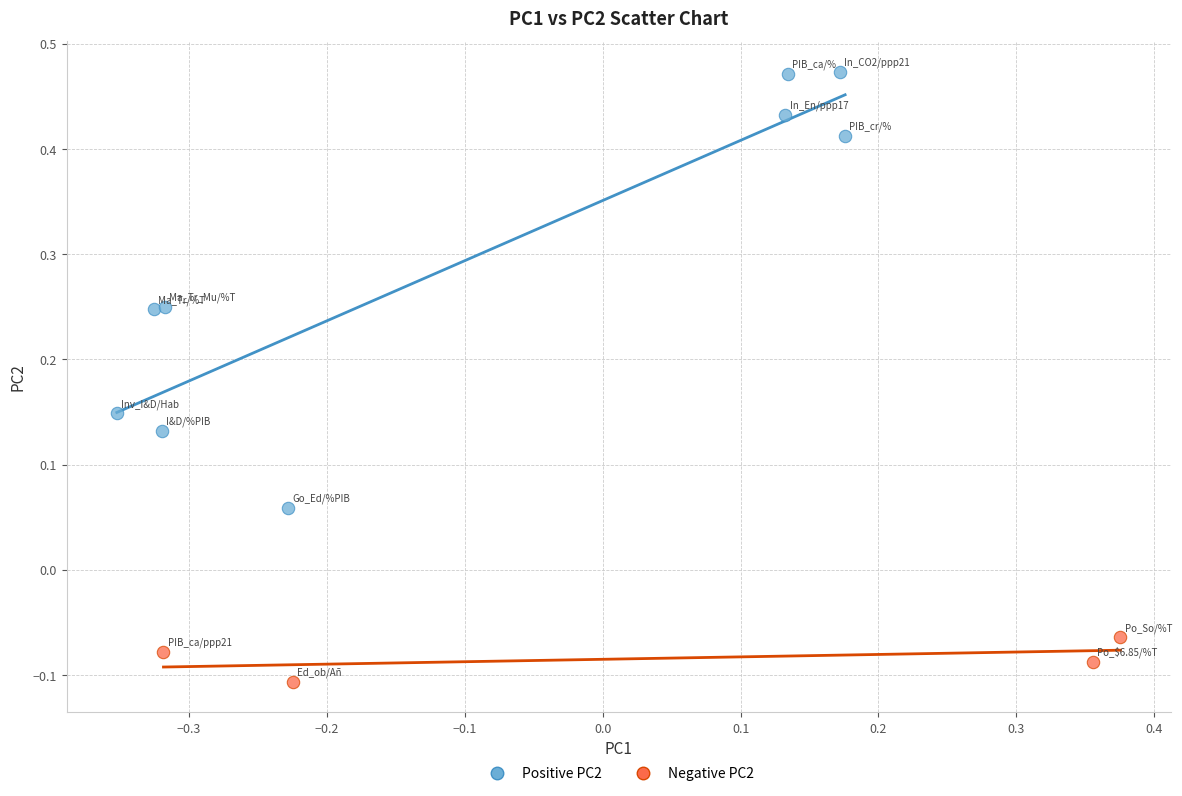

Which series contains the lowest Y value?

Negative PC2